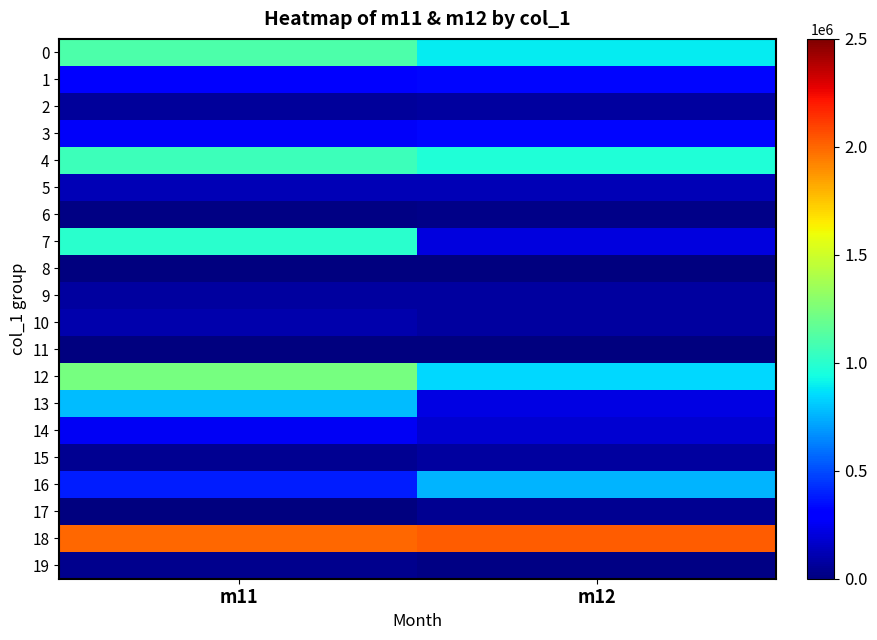

What is the difference between the highest and lowest values at m11?

1996009.7